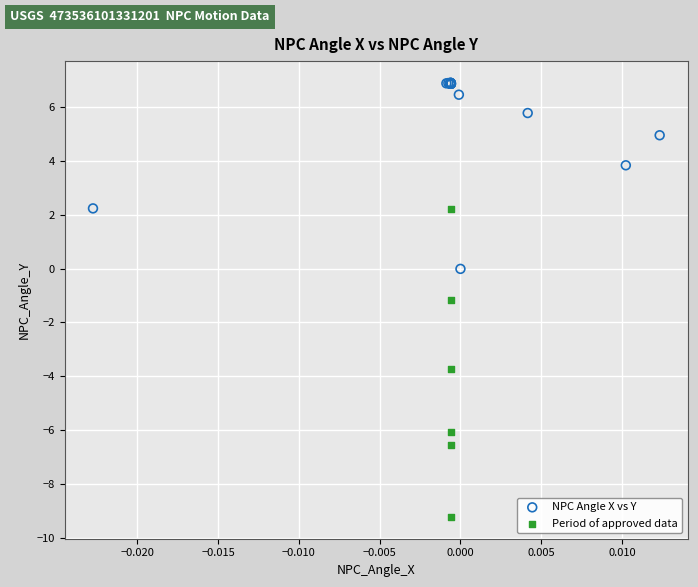

What are all the series names shown in the legend?

NPC Angle X vs Y, Period of approved data